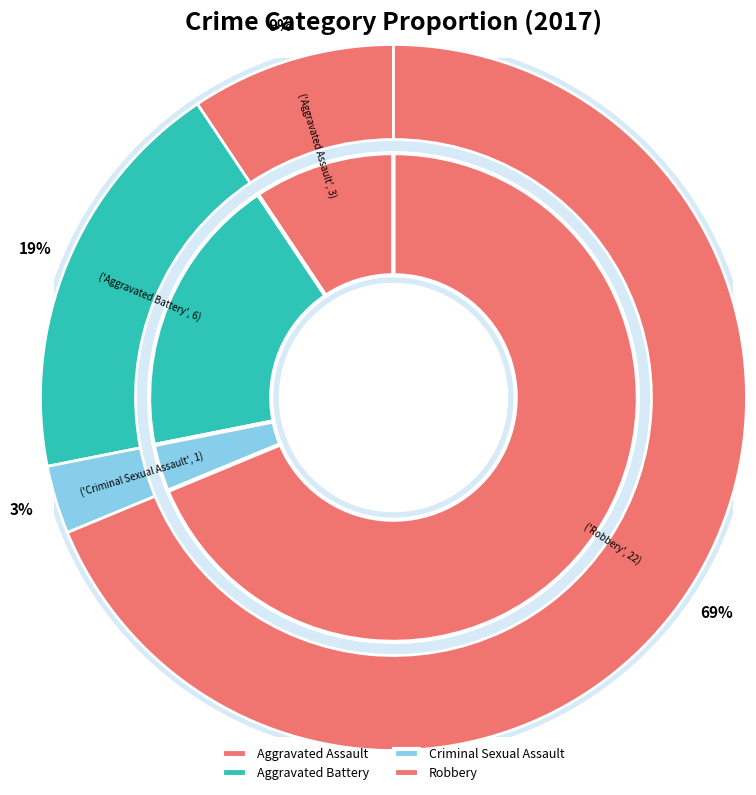

Rank the categories by value from lowest to highest.

Criminal Sexual Assault, Aggravated Assault, Aggravated Battery, Robbery